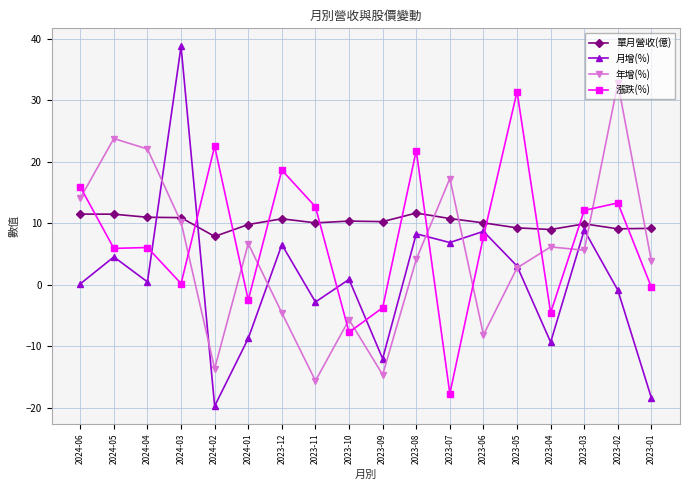

The value of 單月營收(億) at 2023-10 is 14.5. True or false?

False